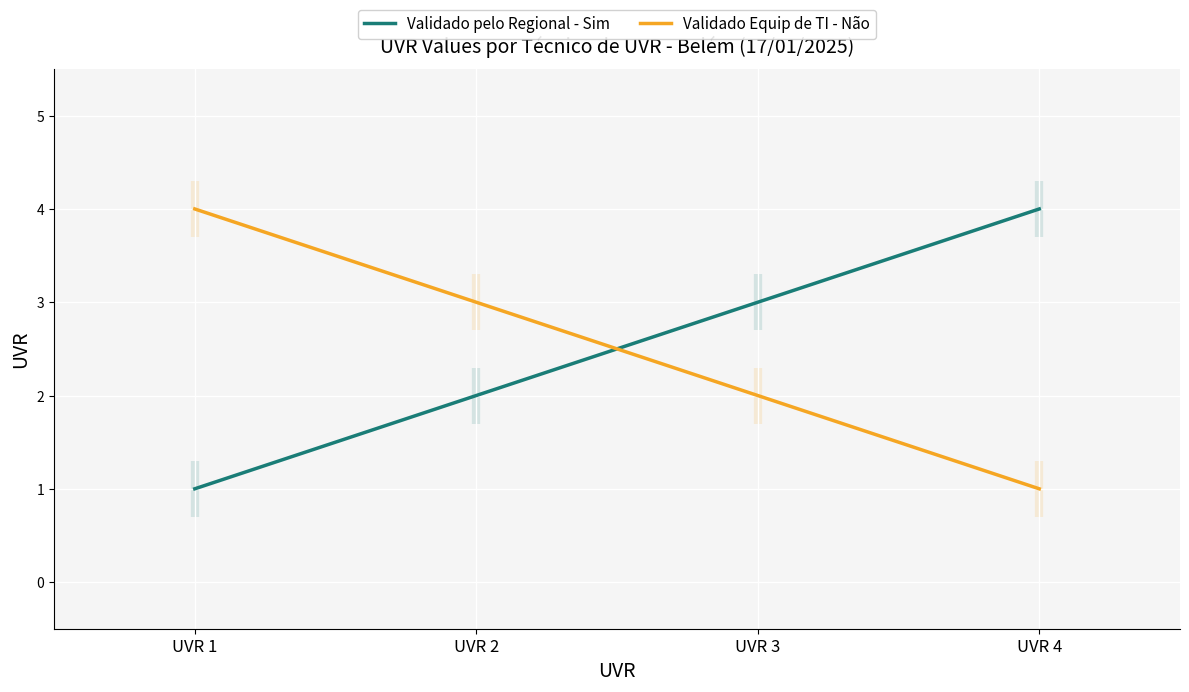

What is the value of the Validado Equip de TI - Não point at the 2nd from the left?

3